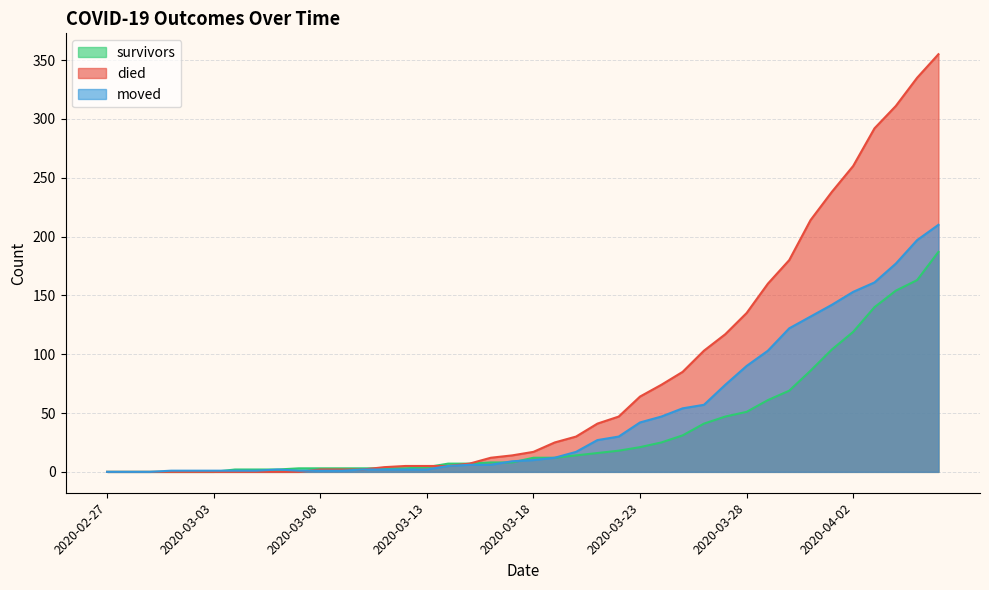

At which label does survivors reach its peak?

2020-04-06